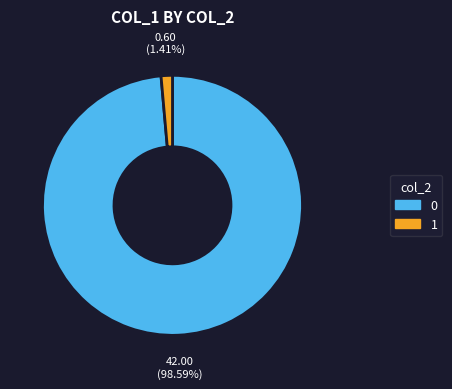

Rank the categories by value from highest to lowest.

0, 1